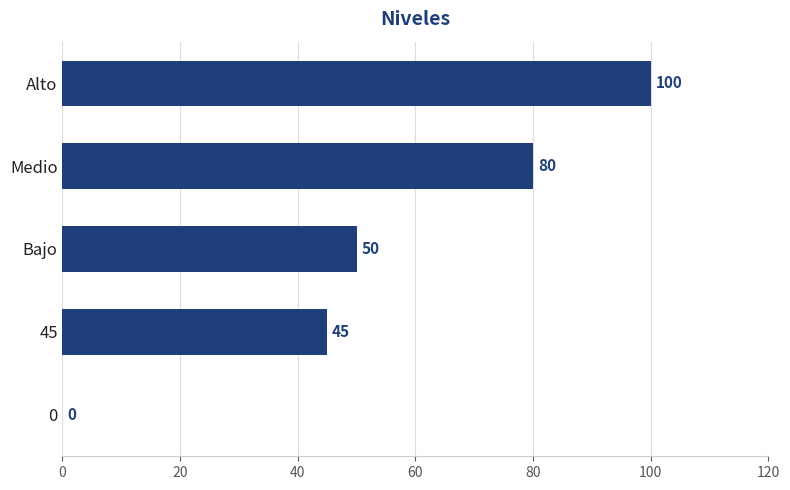

The chart shows a value of 0 at 0. True or false?

True